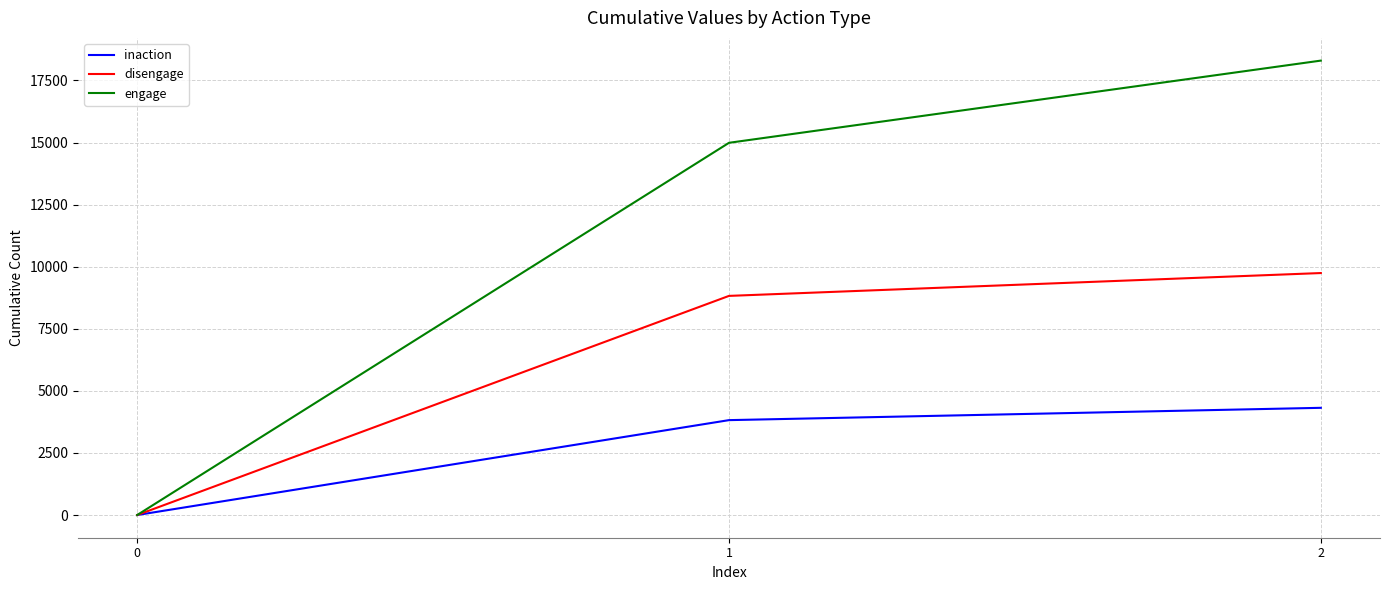

Where is inaction nearest to the value 2158?

1